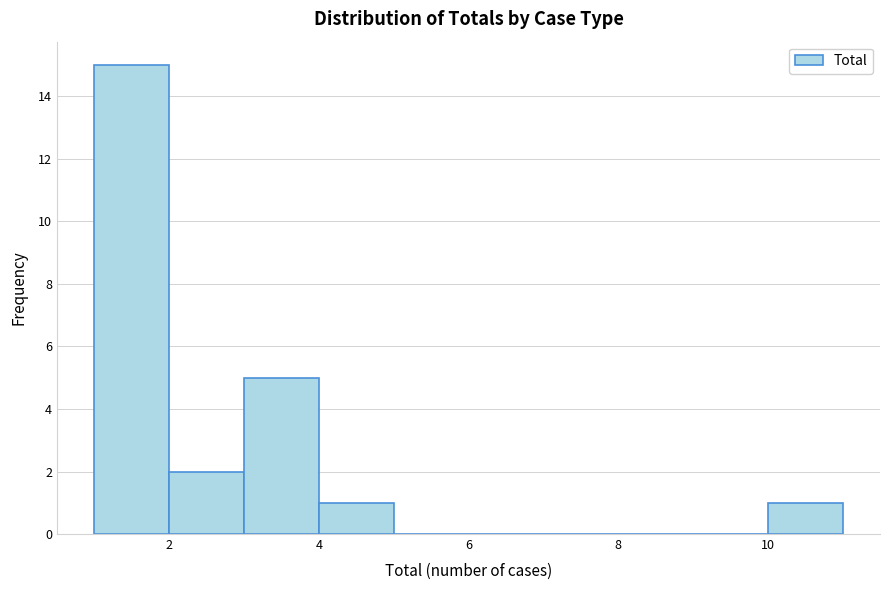

Reading left to right, transcribe this chart: for each bar, give the range it covers on the x-axis and its height. The values are not printed on the chart, so give them approximately, as read against the axis.

1 to 2: 15
2 to 3: 2
3 to 4: 5
4 to 5: 1
5 to 6: 0
6 to 7: 0
7 to 8: 0
8 to 9: 0
9 to 10: 0
10 to 11: 1